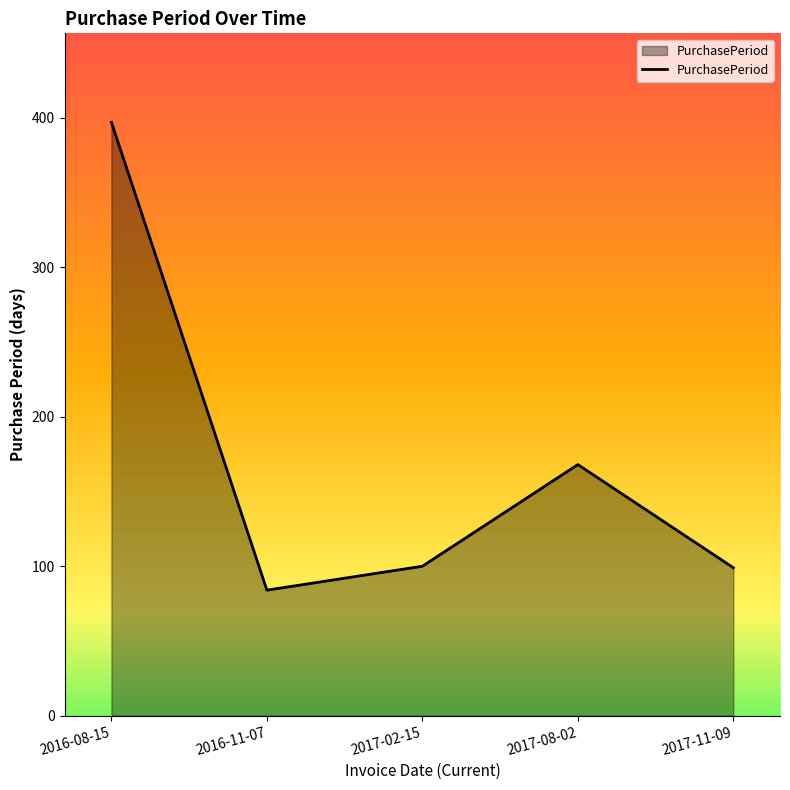

What is the sum of all values?

848